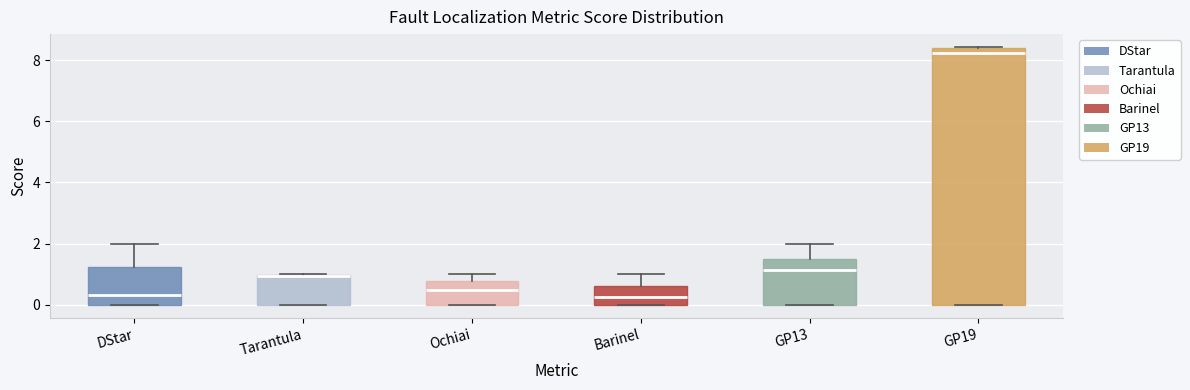

Where is the lower edge of the box for DStar on the y-axis? The values are not printed on the chart, so give them approximately, as read against the axis.

0.0